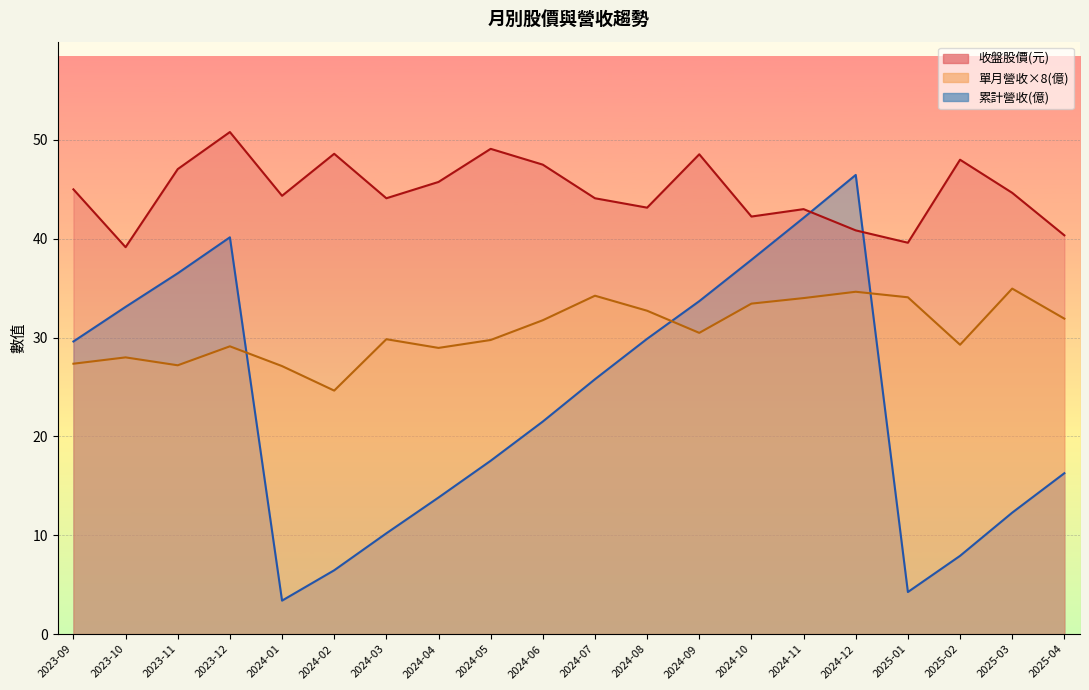

Rank the series at 2024-12 from highest to lowest value.

累計營收, 收盤, 單月營收